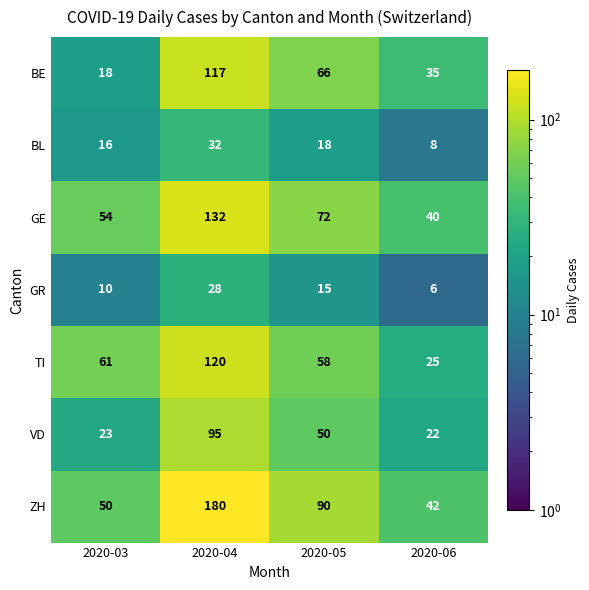

What is the maximum value shown in the chart?

180